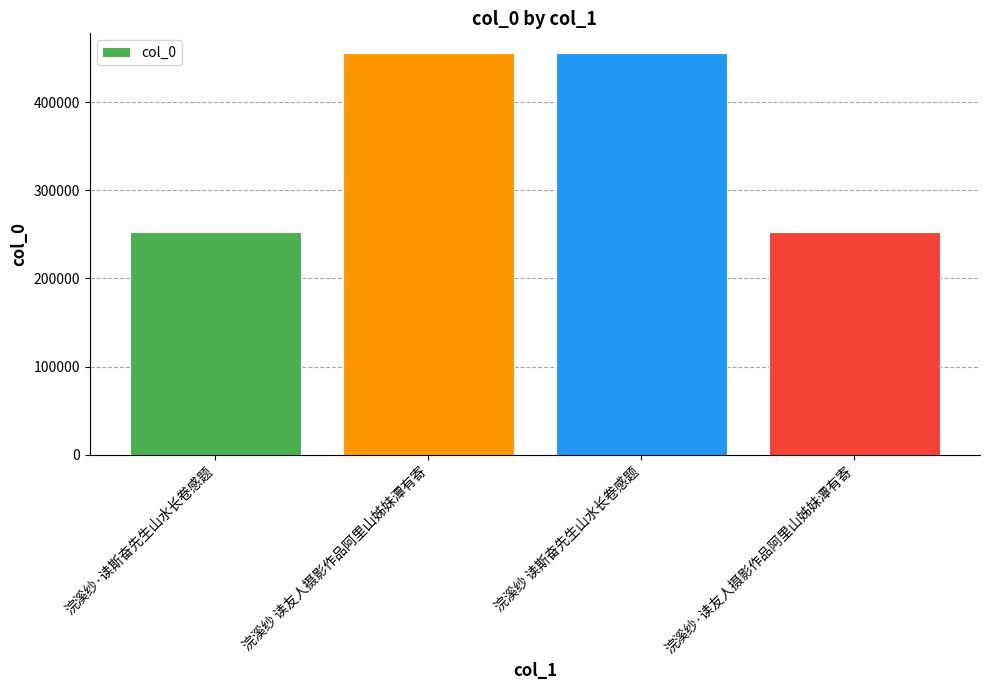

What is the sum of all values?

1415213